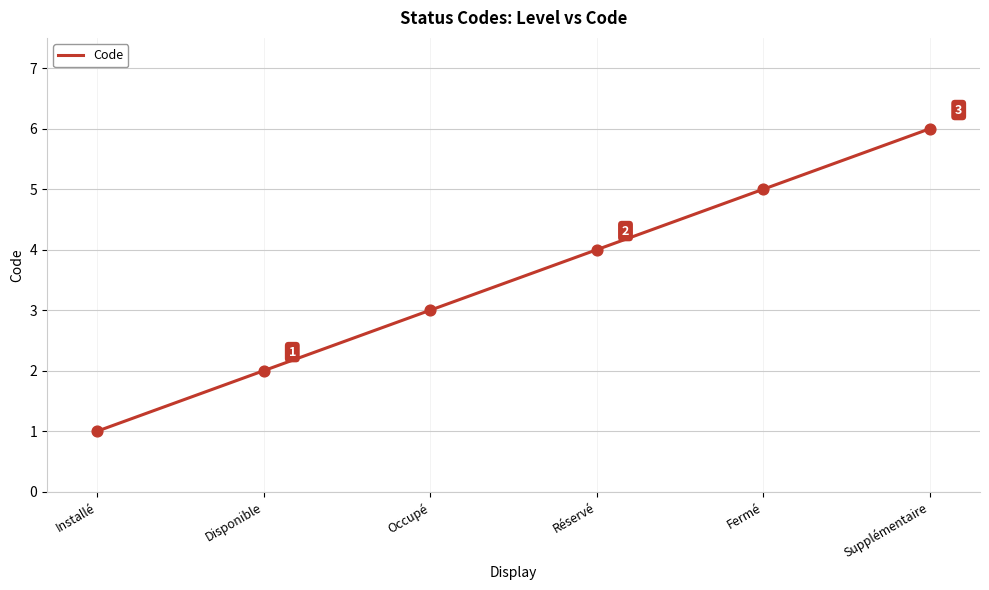

What is the change in value from Installé to Disponible?

+1